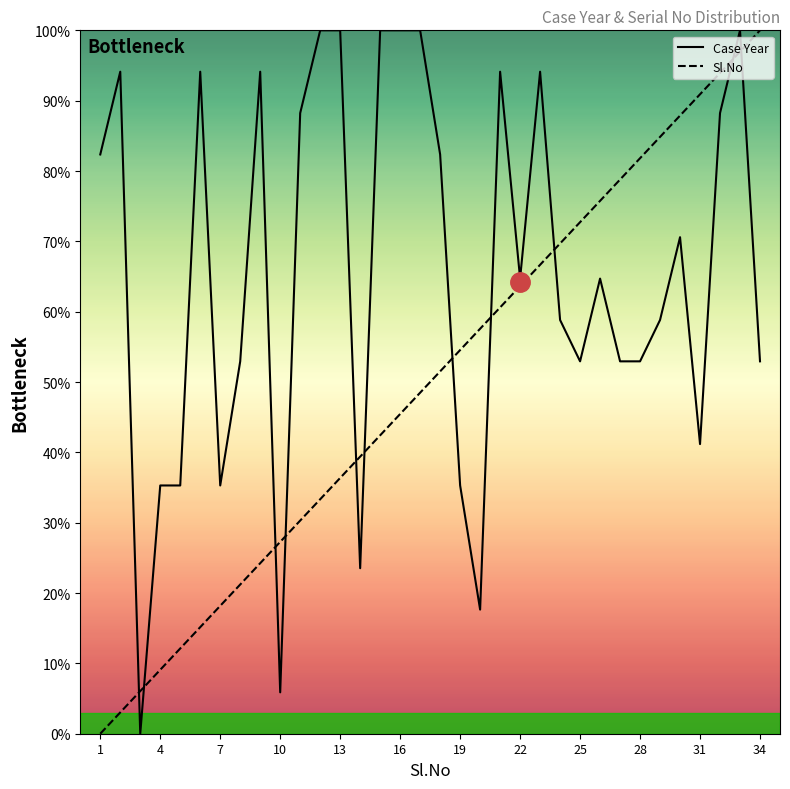

True or false: Sl.No has more than 0 points higher than both neighbors.

False